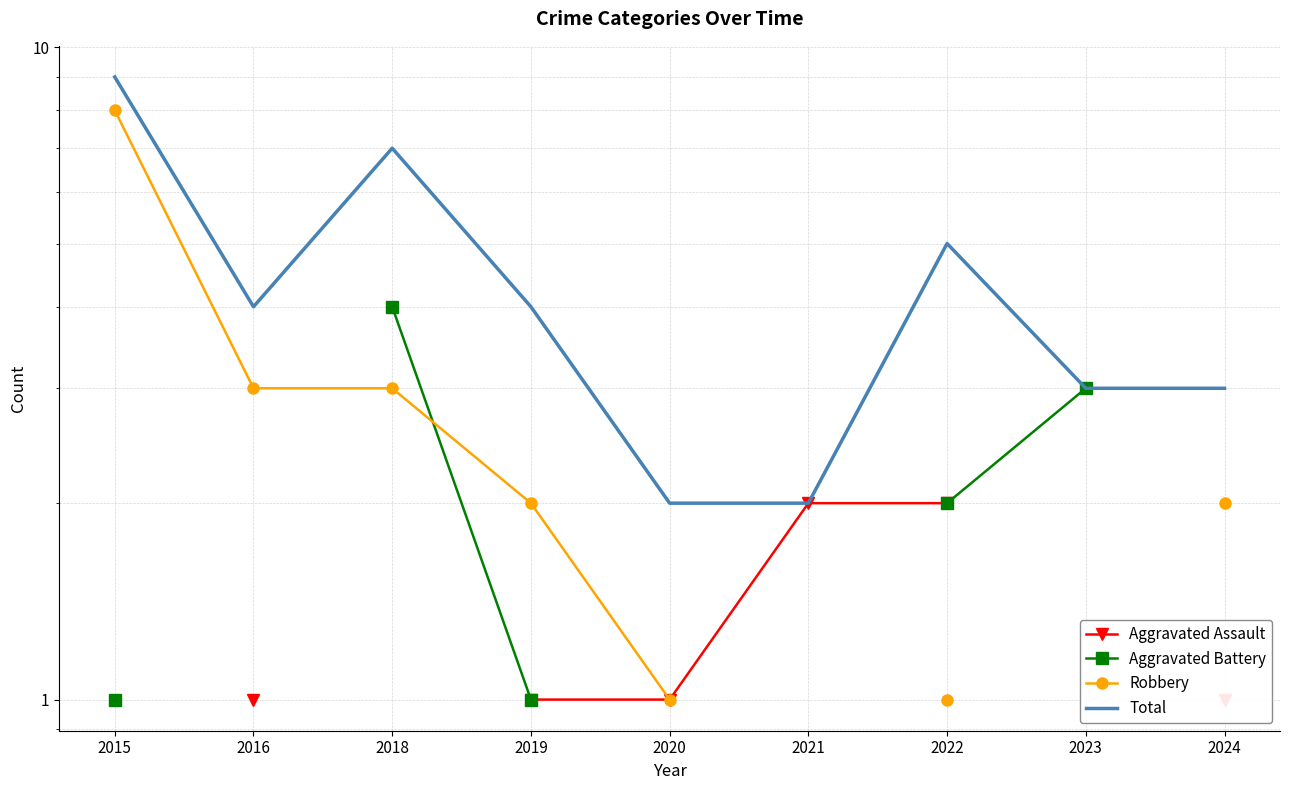

True or false: Total and Aggravated Battery intersect in this chart.

False